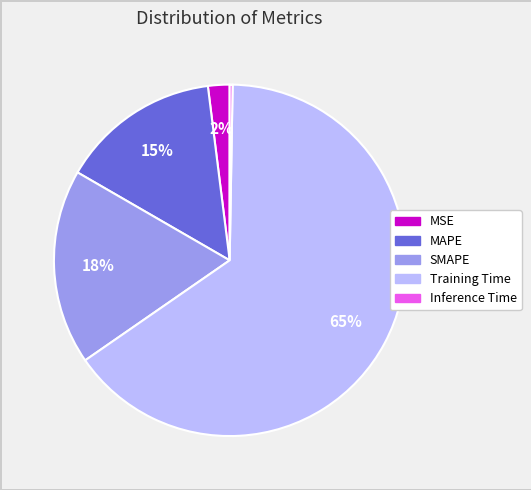

Which slice is the largest?

Training Time